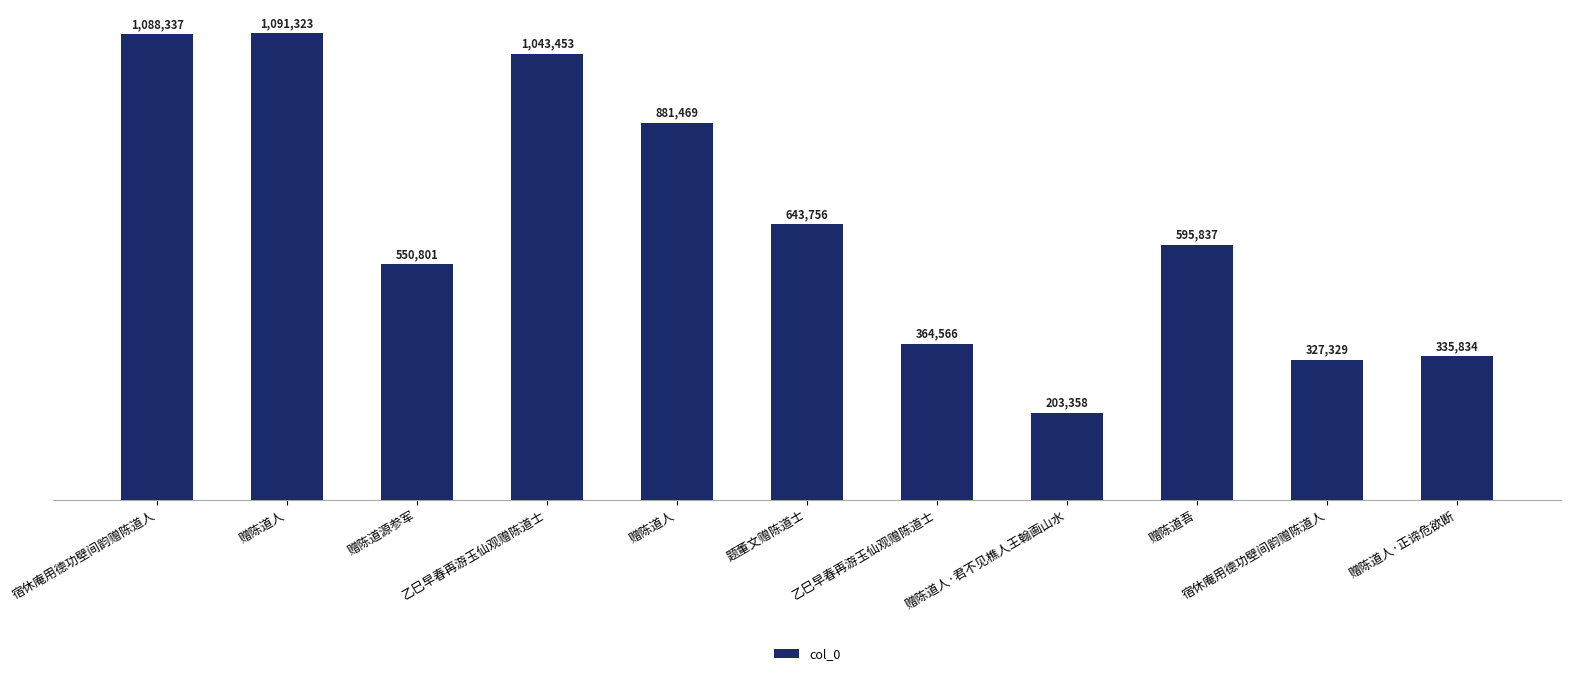

At which category does the chart reach its minimum across all series?

赠陈道人·君不见樵人王翰画山水